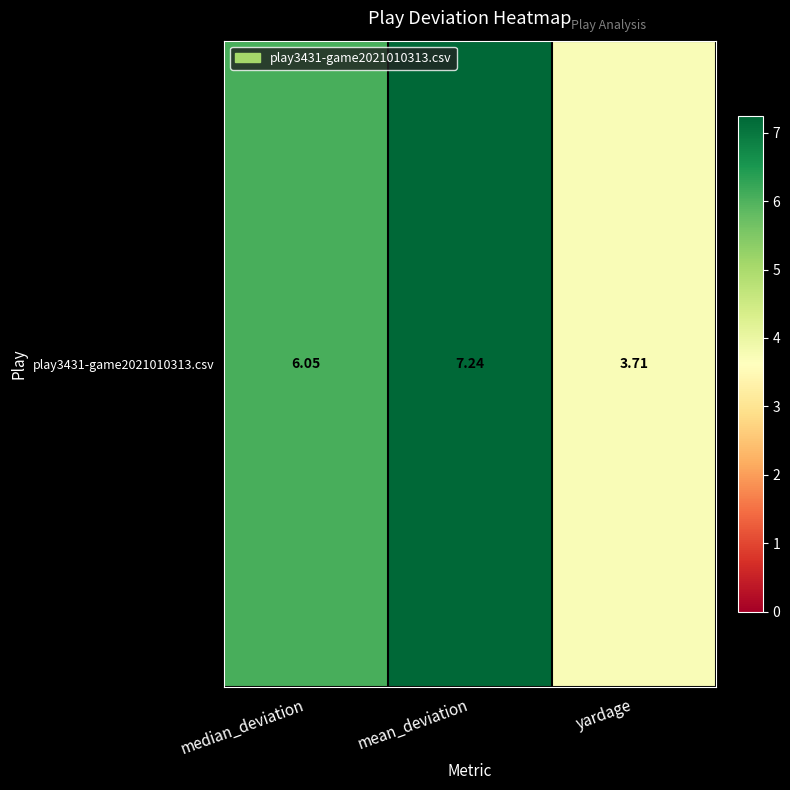

Rank the categories by value from lowest to highest.

yardage, median_deviation, mean_deviation